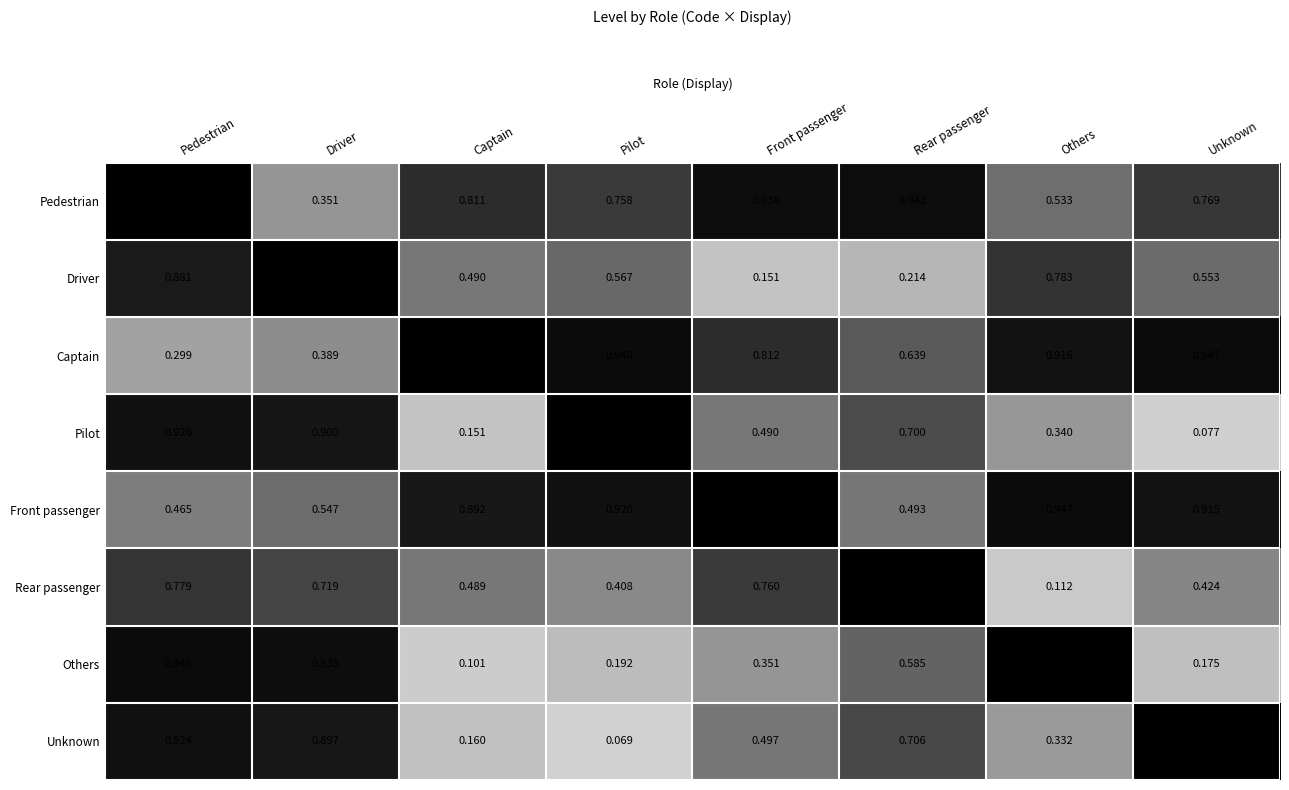

At which category does the chart reach its minimum across all series?

Pilot